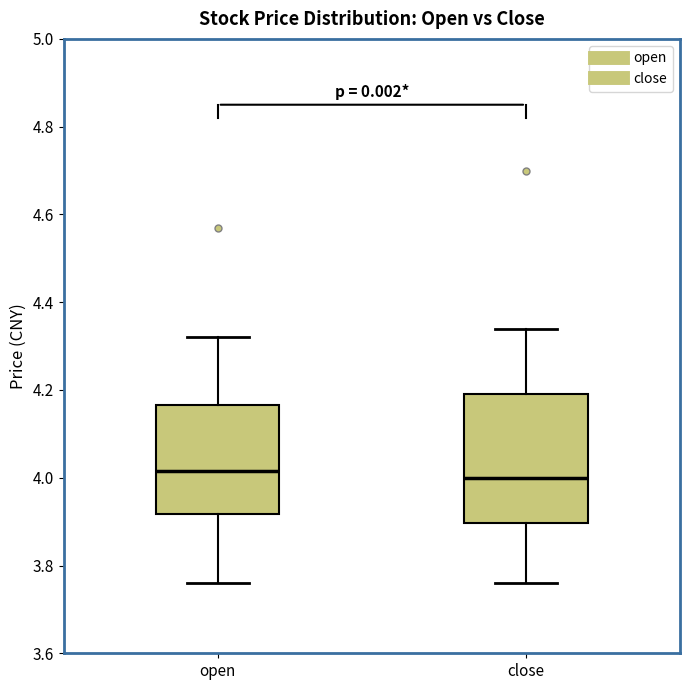

Reading left to right, read every box against the y-axis: the position of its median line, the range the box covers, and the ends of its whiskers. The values are not printed on the chart, so give them approximately, as read against the axis.

open: median 4.02, box 3.92 to 4.16, whiskers 3.76 to 4.32
close: median 4.00, box 3.90 to 4.20, whiskers 3.76 to 4.34